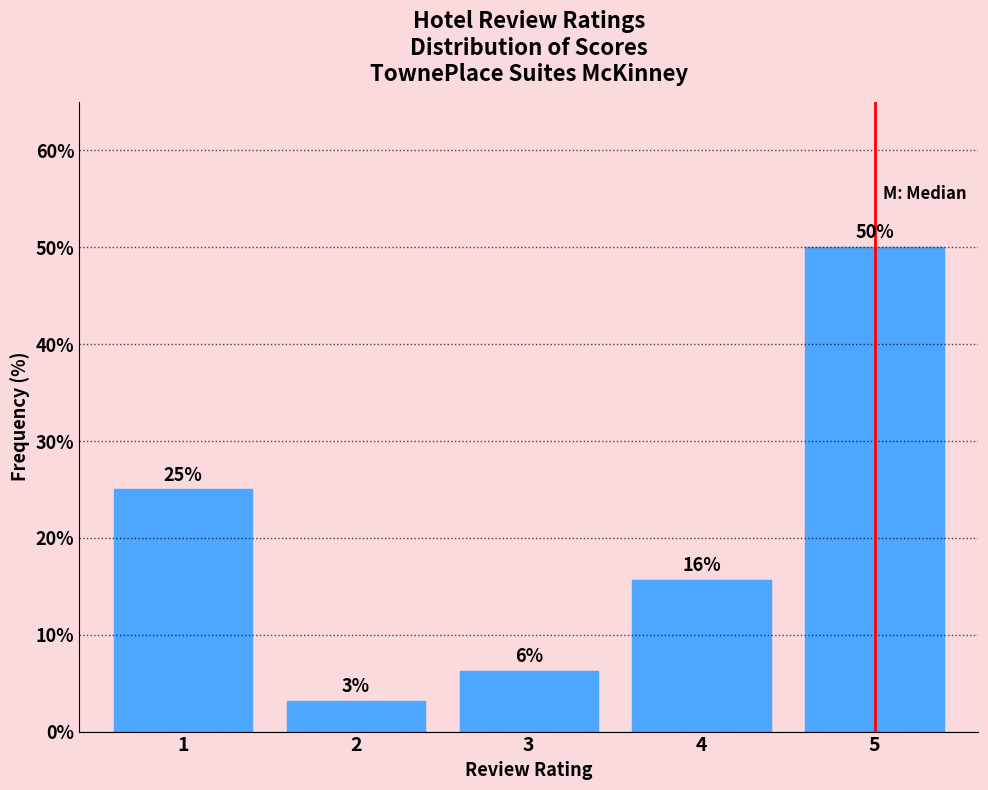

Are the bars horizontal?

No